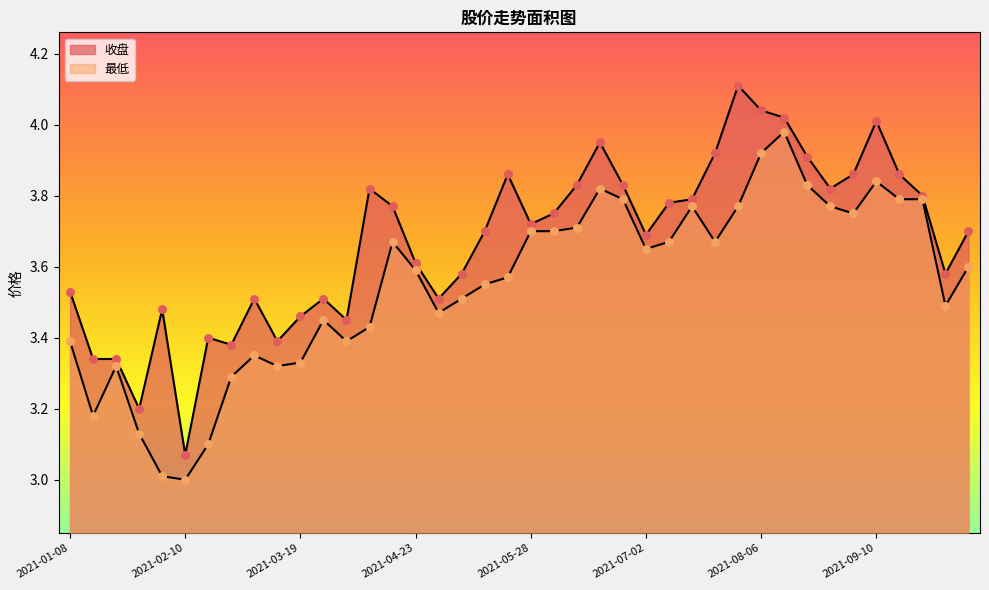

At how many categories does at least one series exceed 3?

40